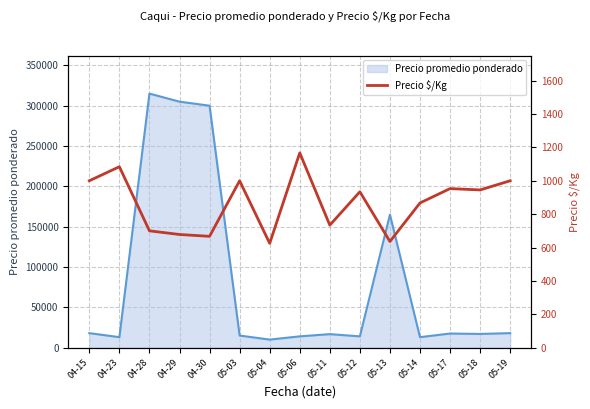

The value of Precio promedio ponderado at 05-14 is 13000. True or false?

True